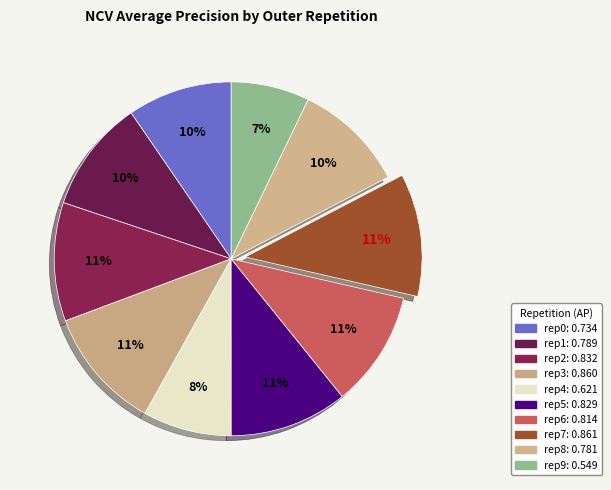

Which slice is the smallest?

outer-repetition9